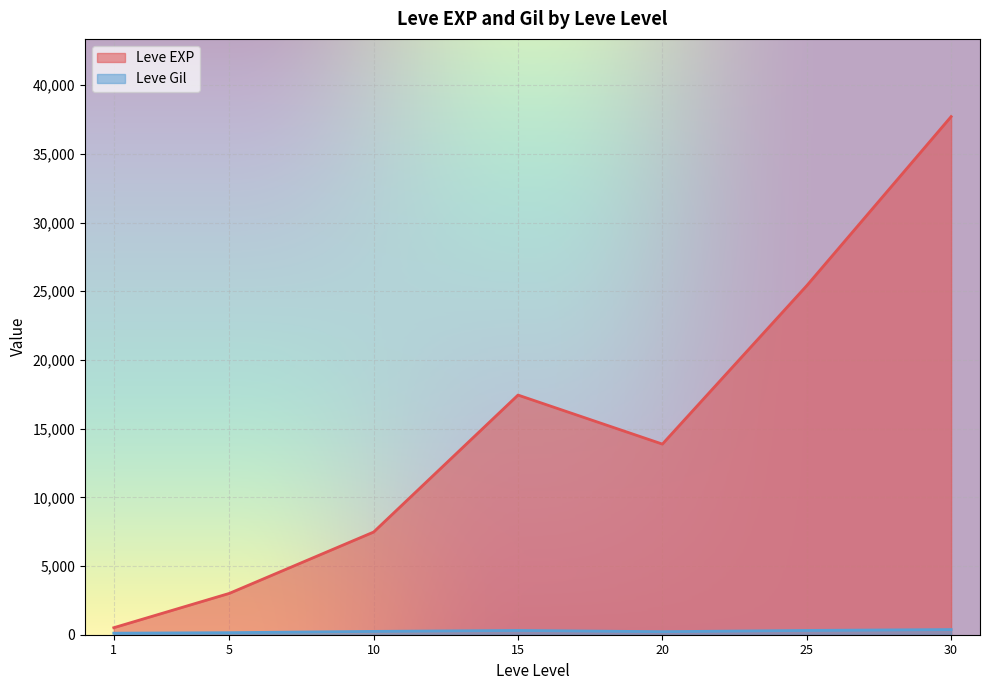

The value of Leve EXP at 25 is 25410.0. True or false?

True